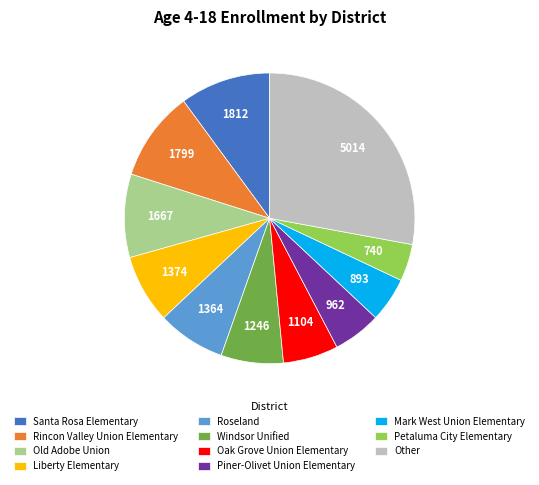

Does any single category account for the majority?

No